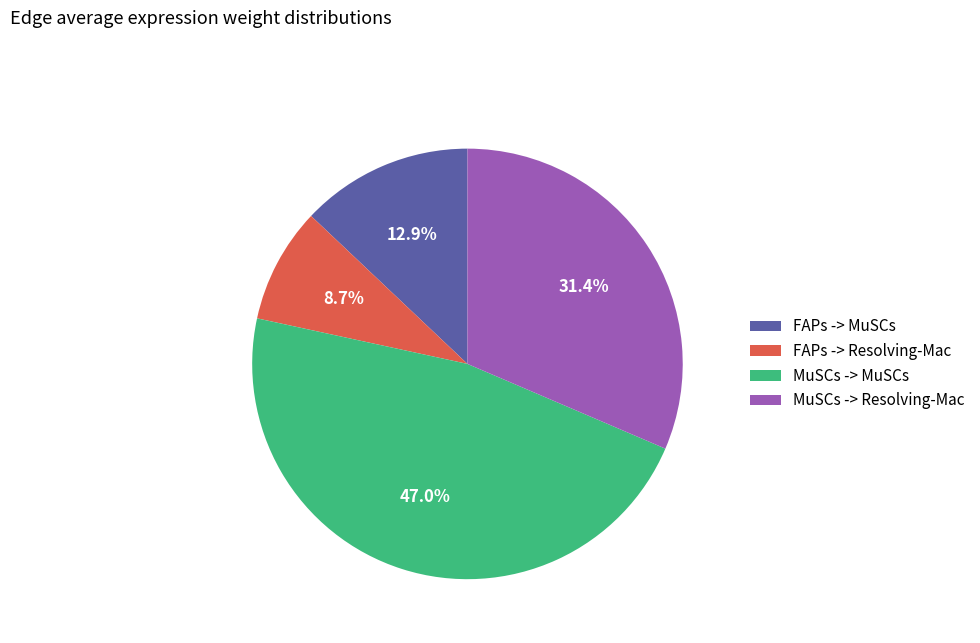

What percentage is NOT represented by MuSCs -> MuSCs?

53.0%